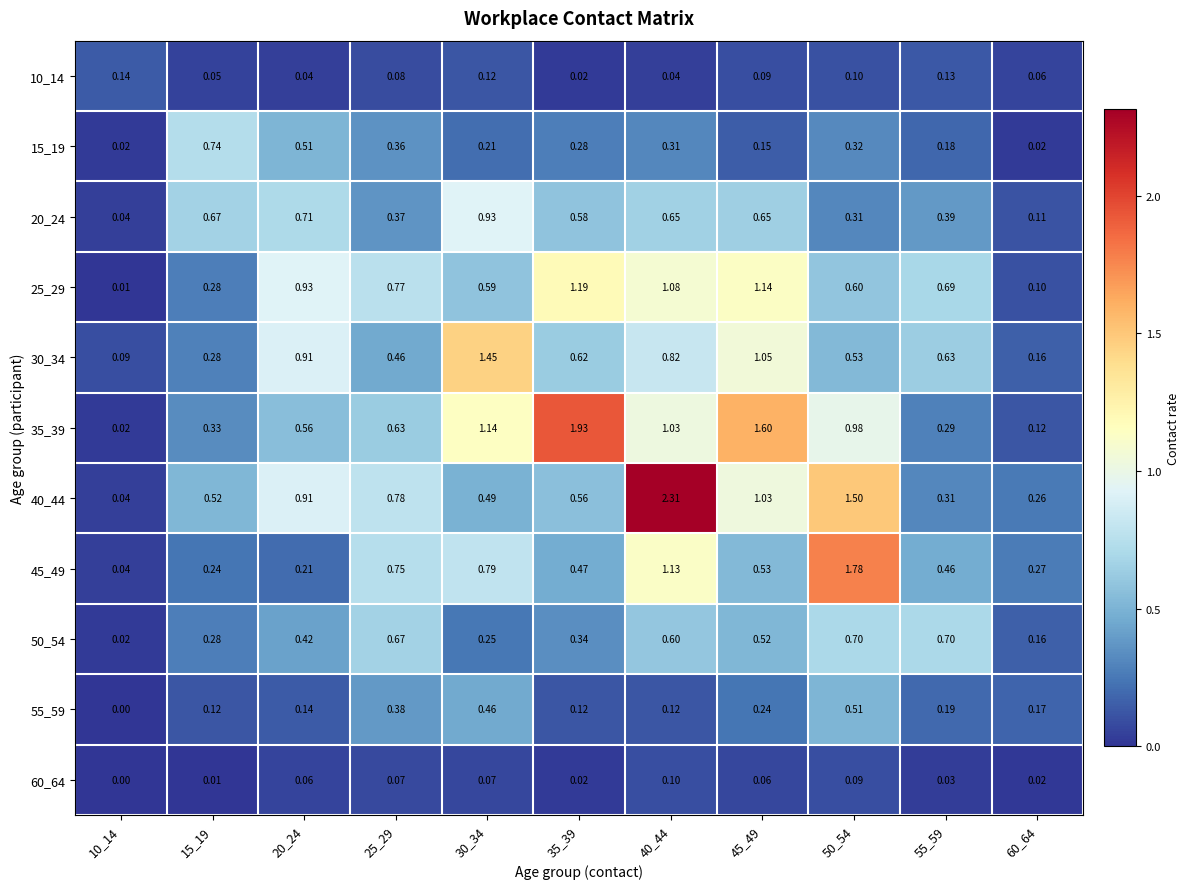

How many series are shown in this chart?

11